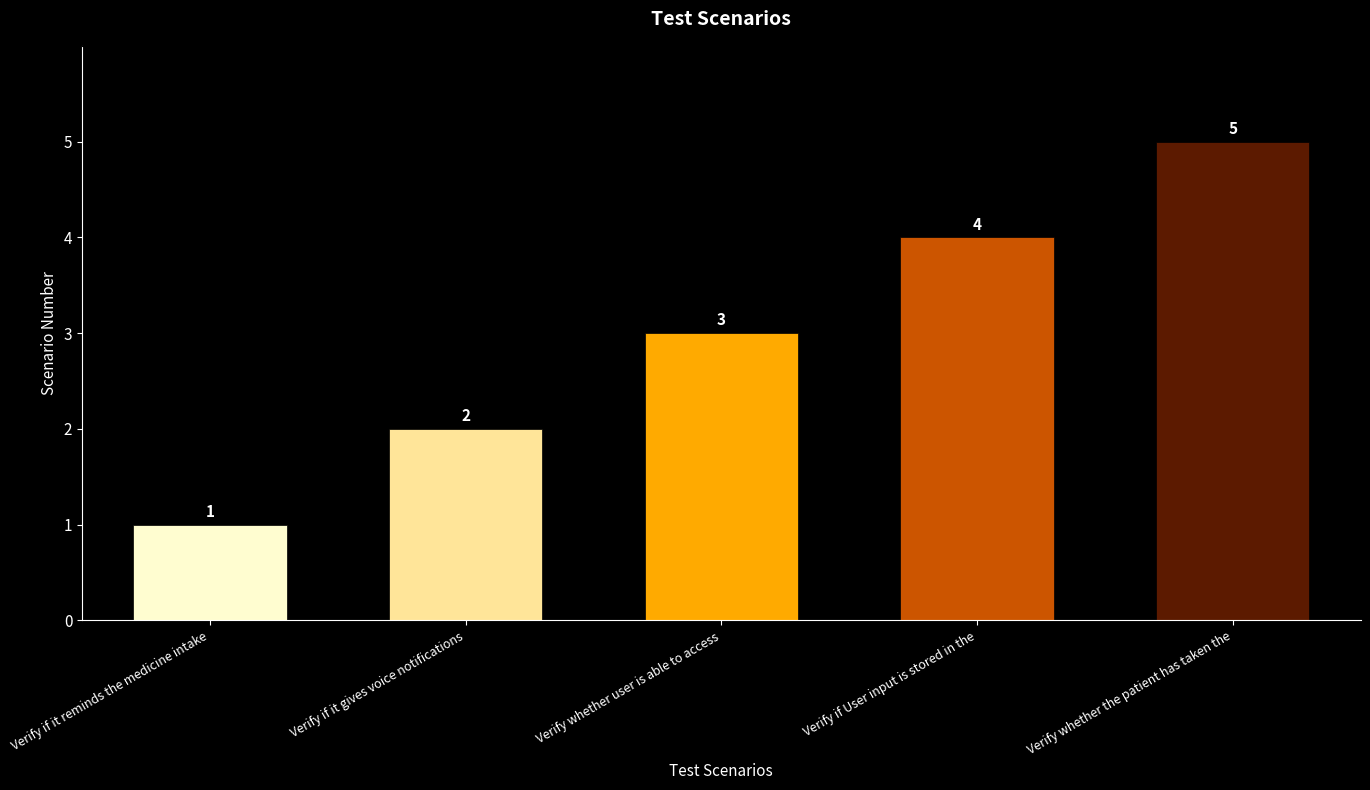

List the labels in order of value, smallest first.

Verify if it reminds the medicine intake, Verify if it gives voice notifications, Verify whether user is able to access, Verify if User input is stored in the, Verify whether the patient has taken the